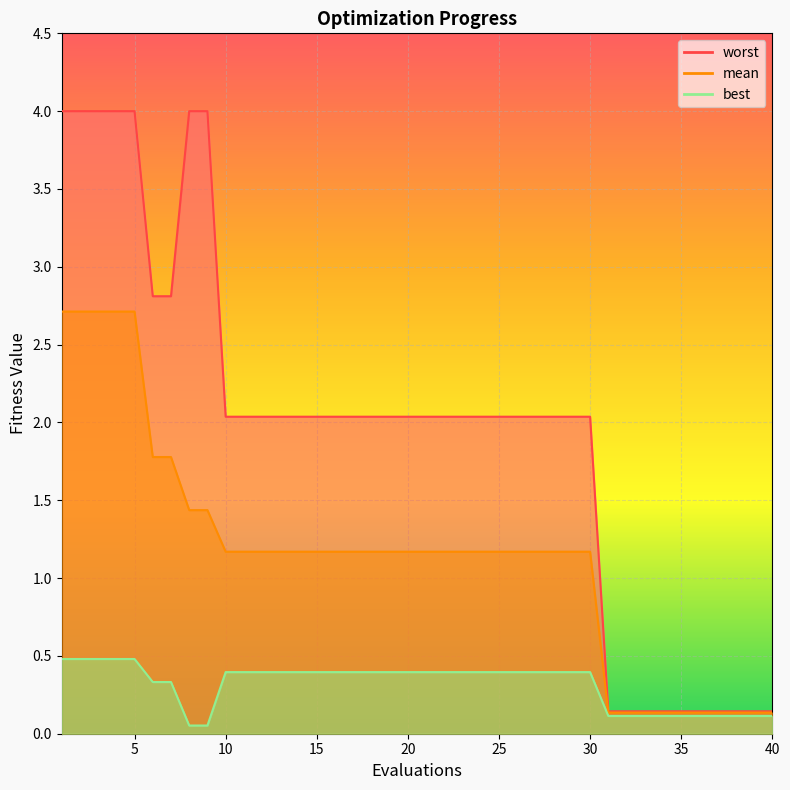

Reading left to right, what are all the values shown in this chart?

mean: 2.7	2.7	2.7	2.7	2.7	1.8	1.8	1.4	1.4	1.2	1.2	1.2	1.2	1.2	1.2	1.2	1.2	1.2	1.2	1.2	1.2	1.2	1.2	1.2	1.2	1.2	1.2	1.2	1.2	1.2	0.1	0.1	0.1	0.1	0.1	0.1	0.1	0.1	0.1	0.1
best: 0.5	0.5	0.5	0.5	0.5	0.3	0.3	0.1	0.1	0.4	0.4	0.4	0.4	0.4	0.4	0.4	0.4	0.4	0.4	0.4	0.4	0.4	0.4	0.4	0.4	0.4	0.4	0.4	0.4	0.4	0.1	0.1	0.1	0.1	0.1	0.1	0.1	0.1	0.1	0.1
worst: 4.0	4.0	4.0	4.0	4.0	2.8	2.8	4.0	4.0	2.0	2.0	2.0	2.0	2.0	2.0	2.0	2.0	2.0	2.0	2.0	2.0	2.0	2.0	2.0	2.0	2.0	2.0	2.0	2.0	2.0	0.1	0.1	0.1	0.1	0.1	0.1	0.1	0.1	0.1	0.1